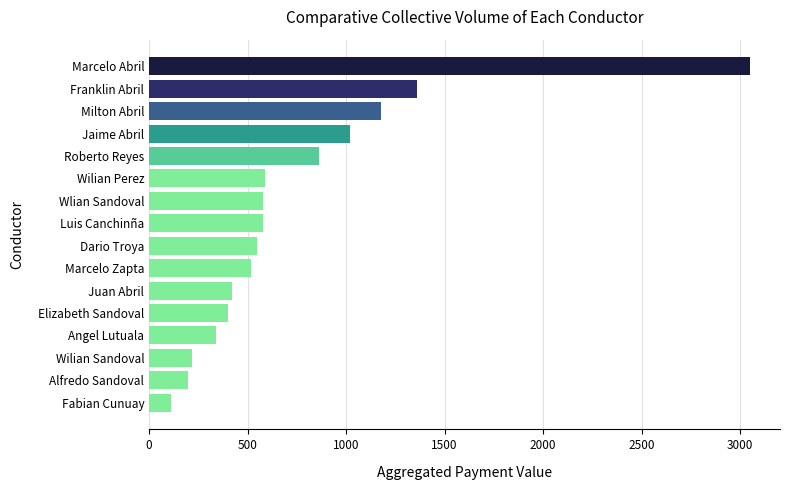

What is the label of the 1st bar from the top?

Marcelo Abril